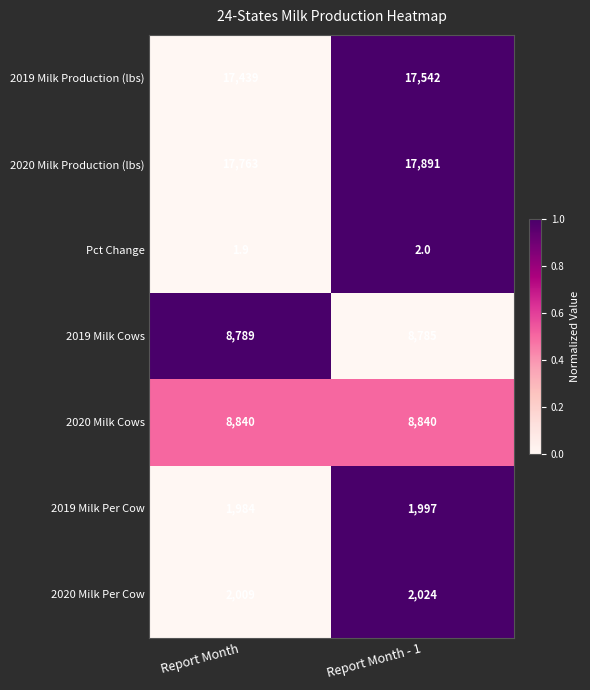

At which label does 2019 Milk Per Cow reach its peak?

Report Month - 1